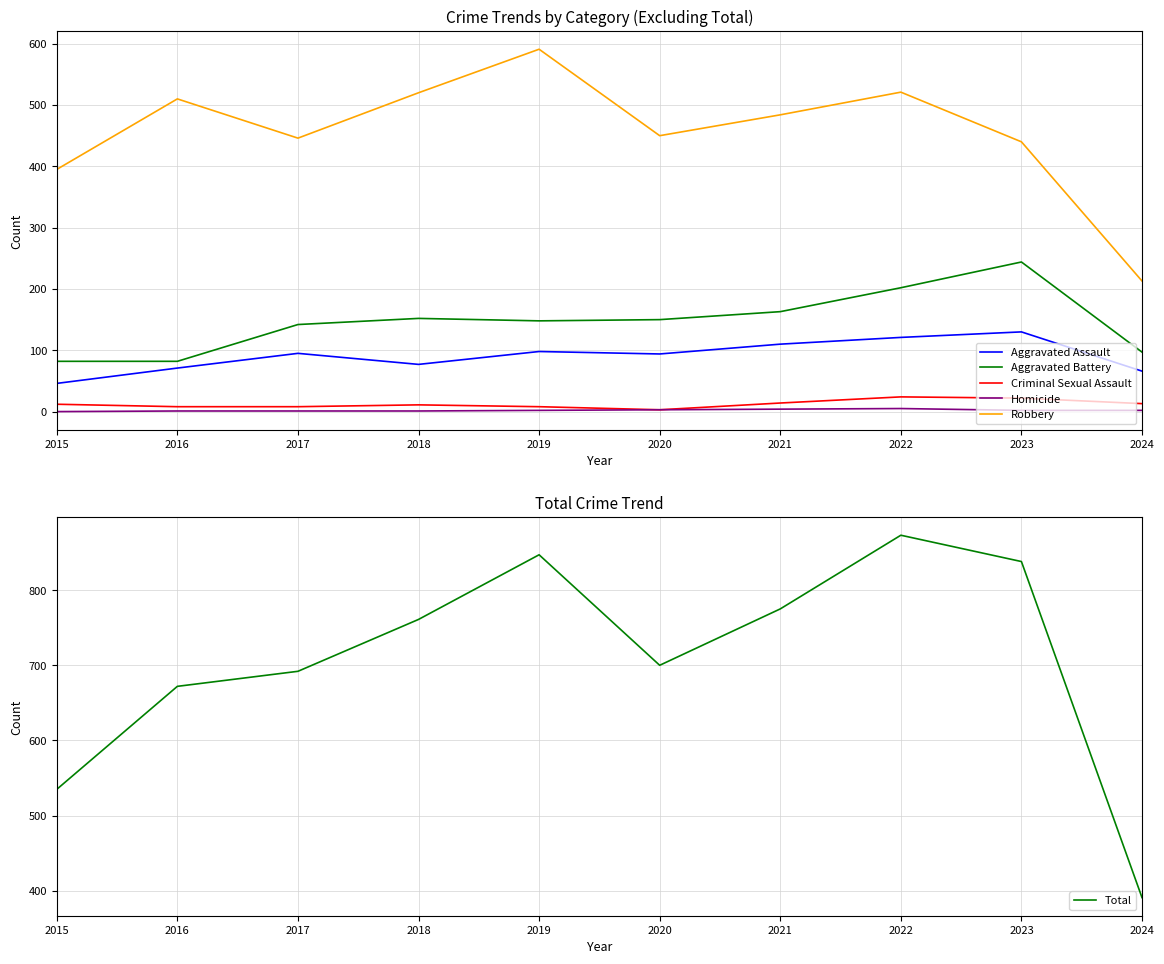

How many values in the Aggravated Battery series exceed 150?

4